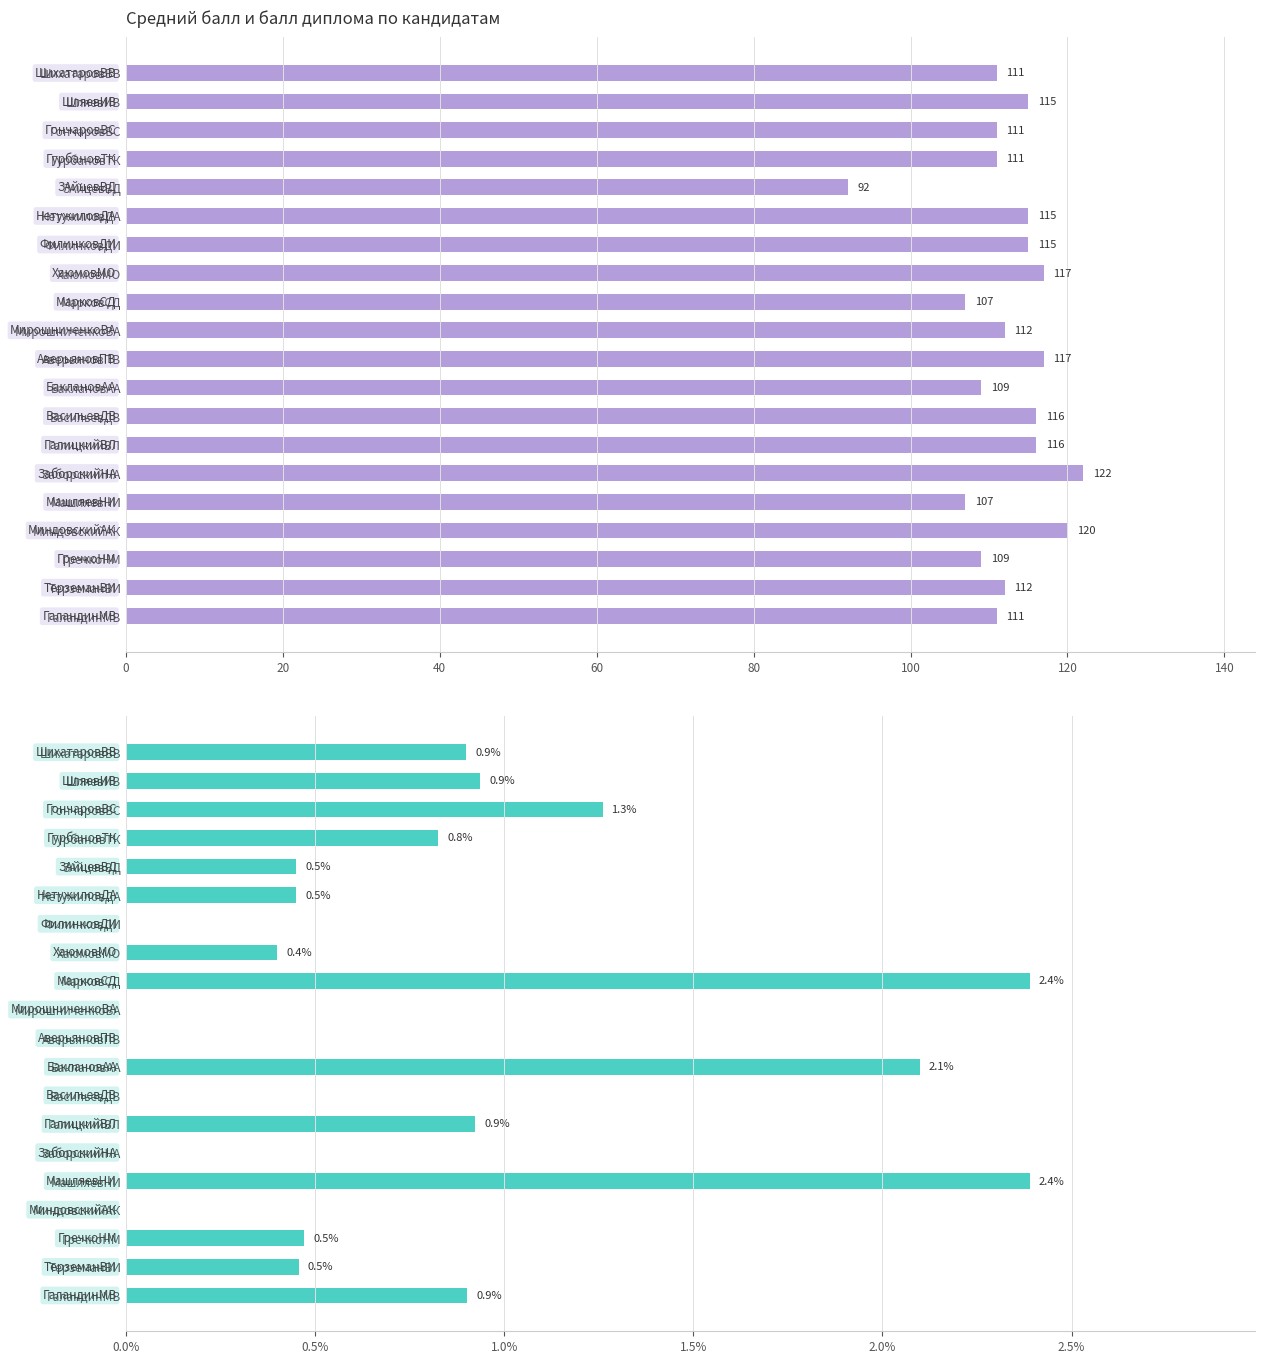

How many groups of bars are there?

20